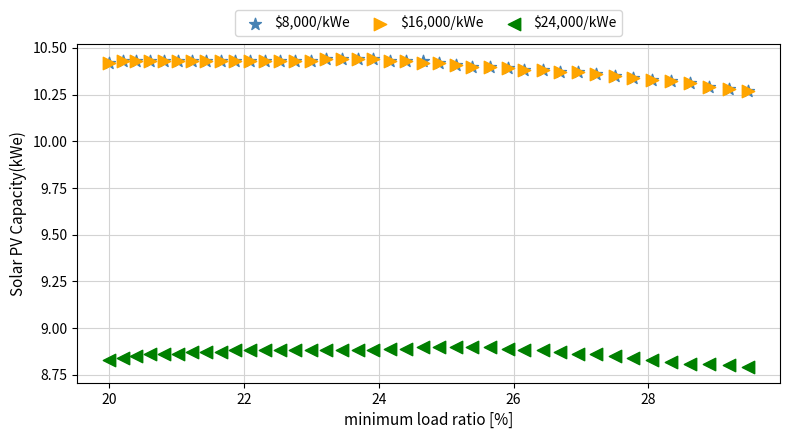

Which series contains the lowest Y value?

$24,000/kWe